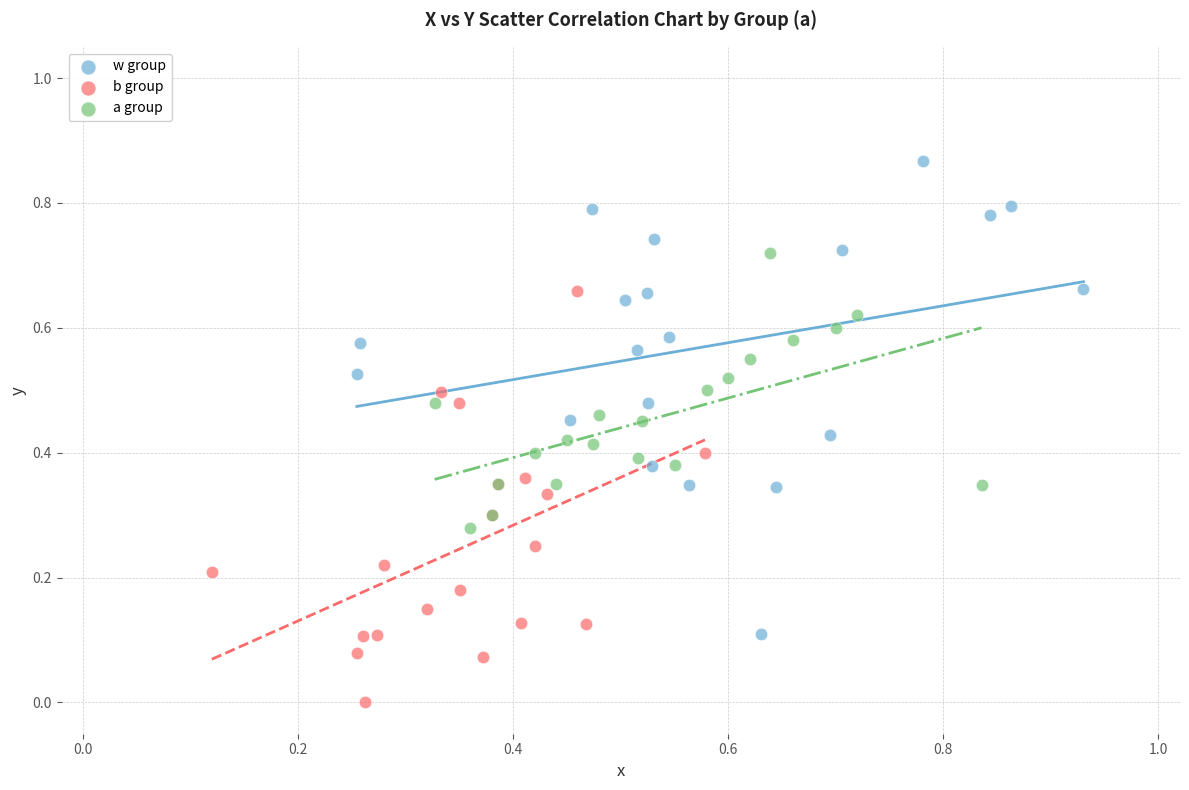

What are all the series names shown in the legend?

w group, b group, a group